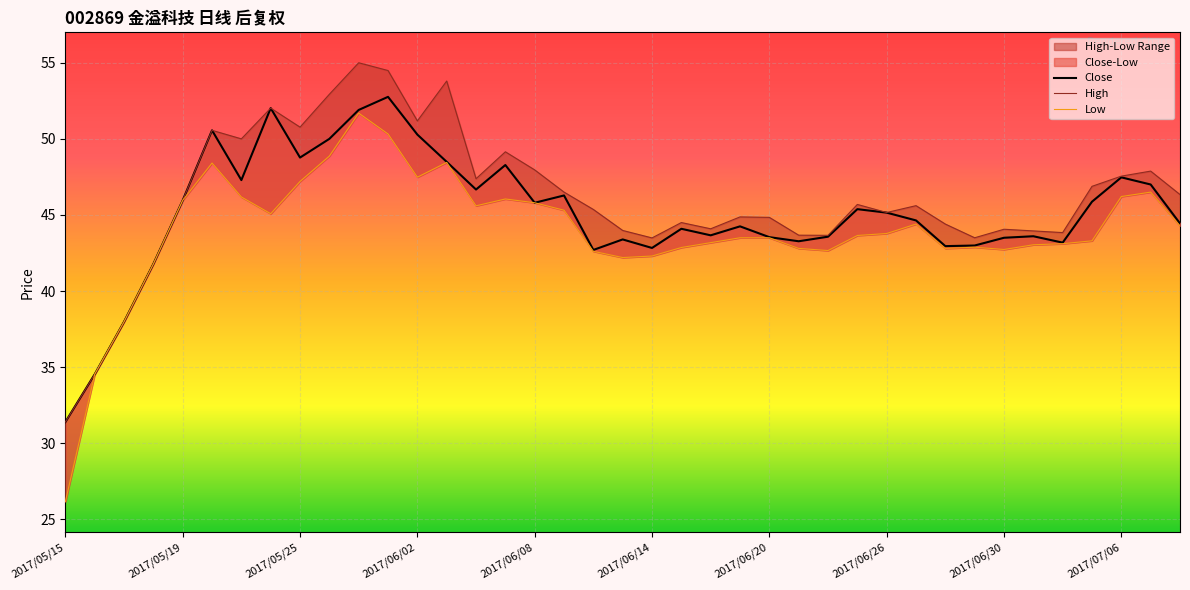

What is the value of the Low point at the 20th from the left?

42.2